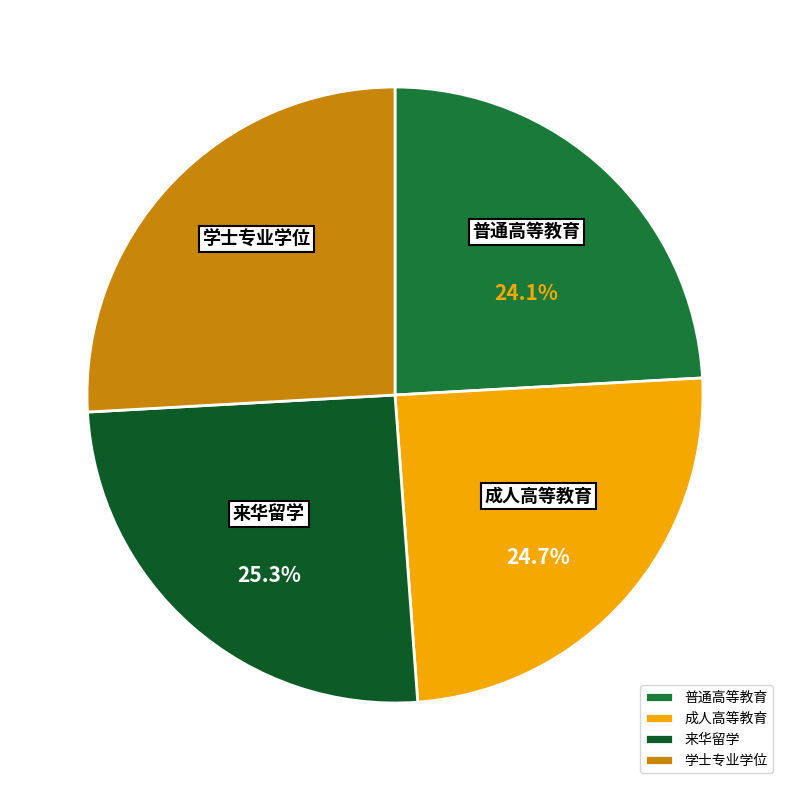

Which slice is the smallest?

普通高等教育